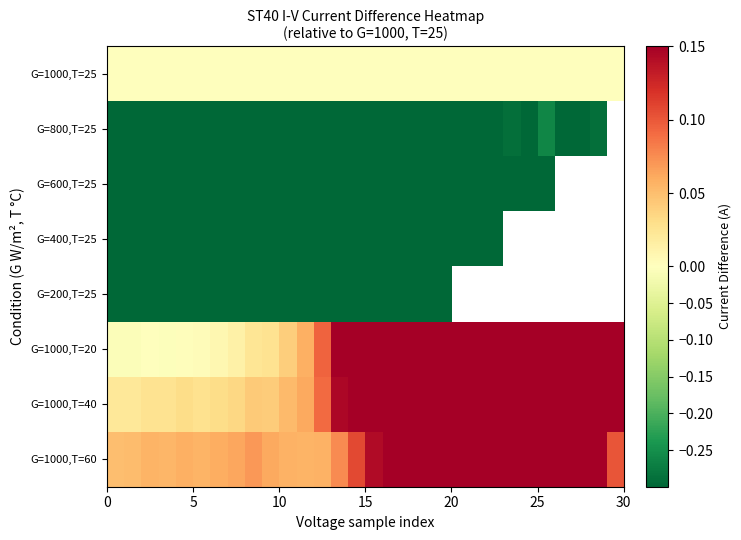

List the series in order of their peak value, highest first.

G=1000,T=20, G=1000,T=40, G=1000,T=60, G=1000,T=25, G=800,T=25, G=600,T=25, G=400,T=25, G=200,T=25